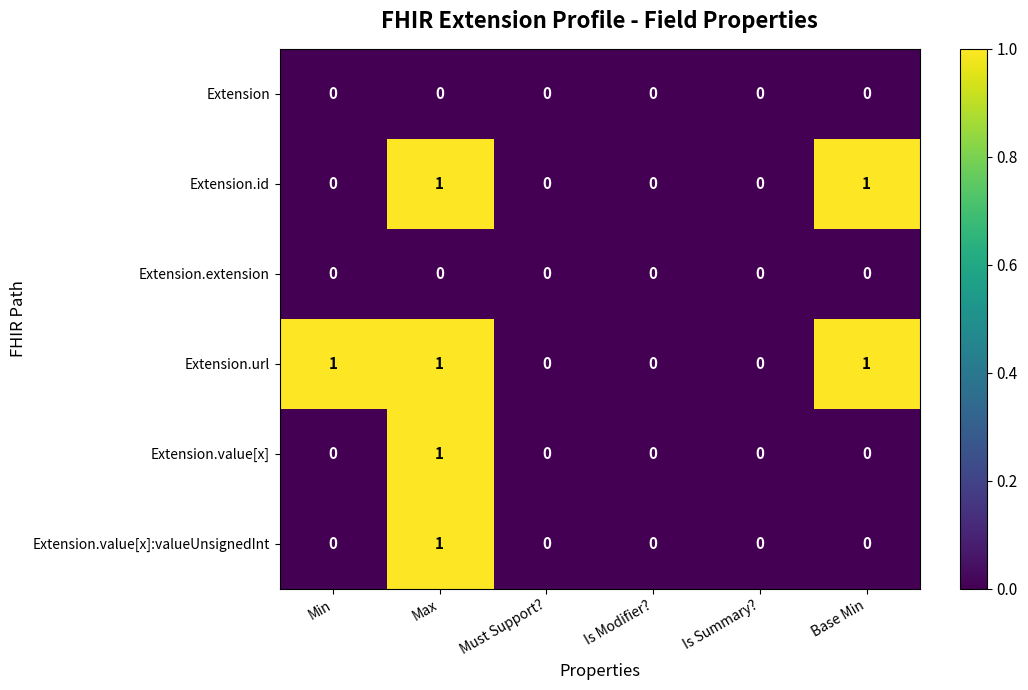

Between Min and Is Modifier?, which series saw the biggest shift?

Extension.url